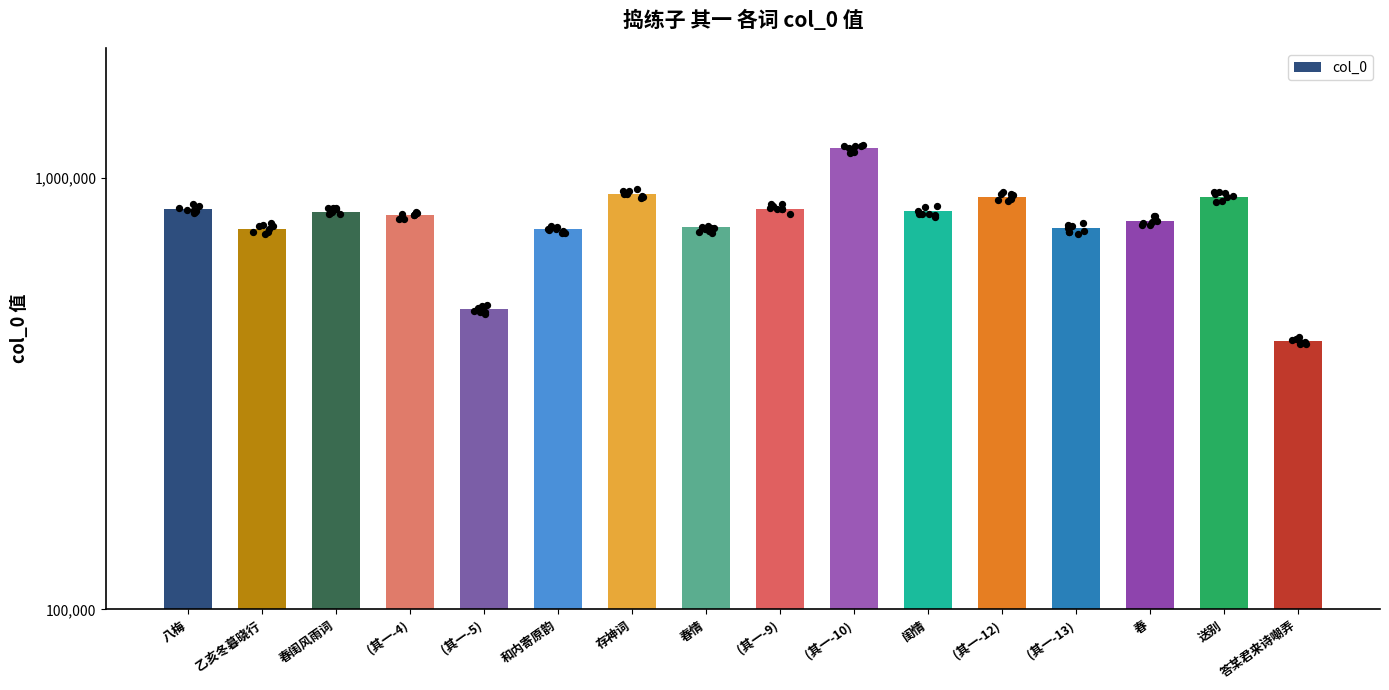

Approximately how many times larger is the value at 春闺风雨词 compared to (其一-13)?

1.1